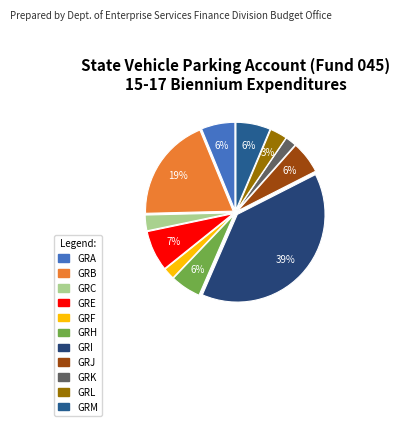

The GRF slice represents 2% of the pie. True or false?

True